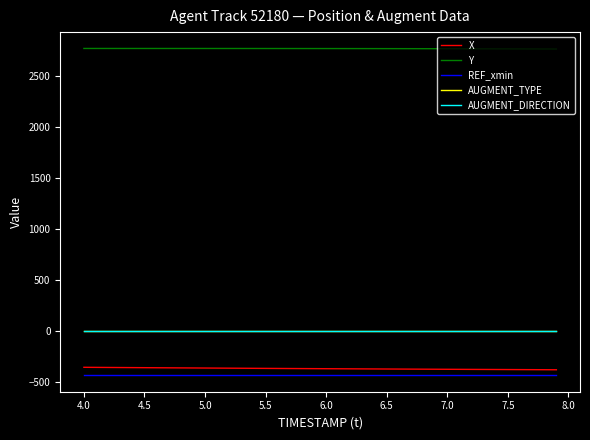

What is the greatest value displayed?

2770.4